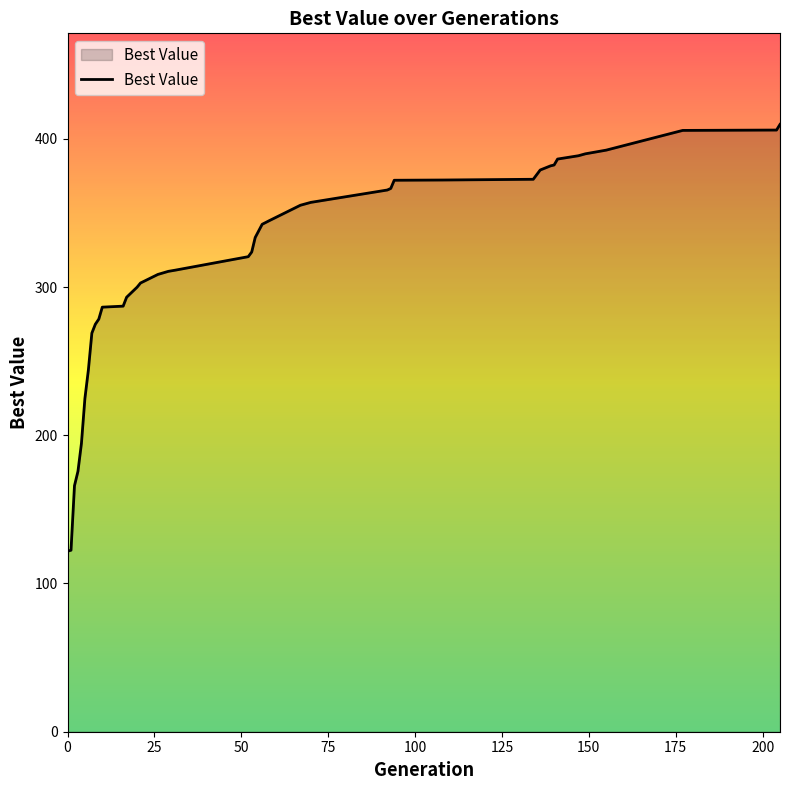

How many categories are shown in the chart?

40